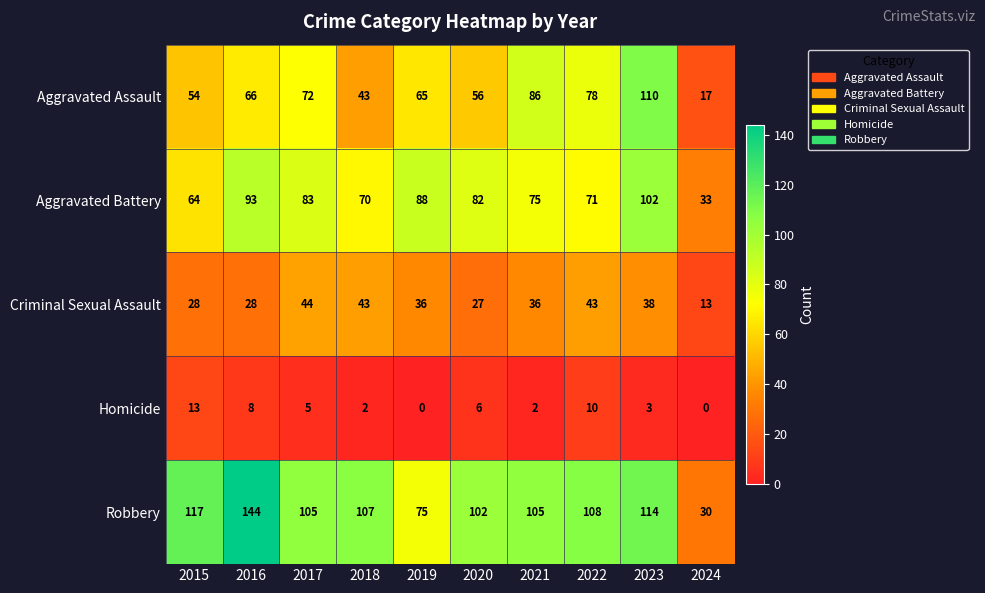

Which series has the widest spread of values?

Robbery